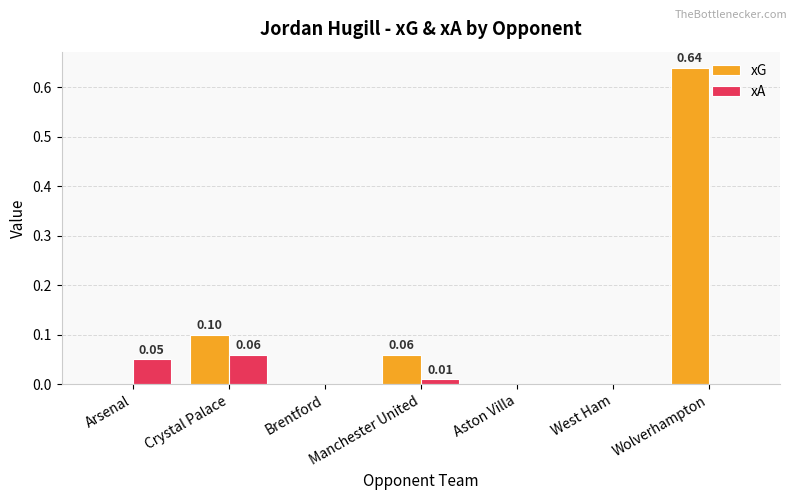

Which label corresponds to the largest value in the chart?

Wolverhampton